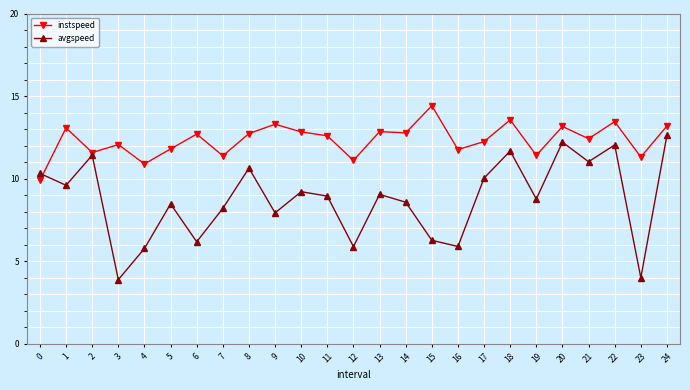

True or false: instspeed has more than 2 points higher than both neighbors.

True